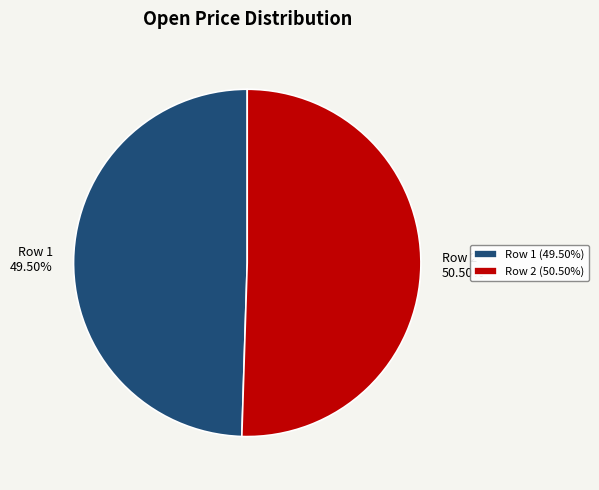

Combined, do Row 1 49.50% and Row 2 50.50% account for over 50%?

Yes